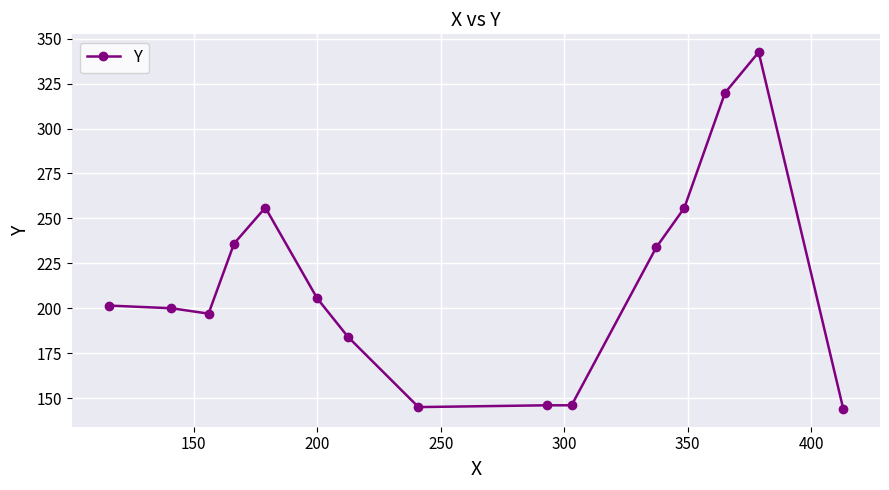

What is the minimum value shown in the chart?

144.0